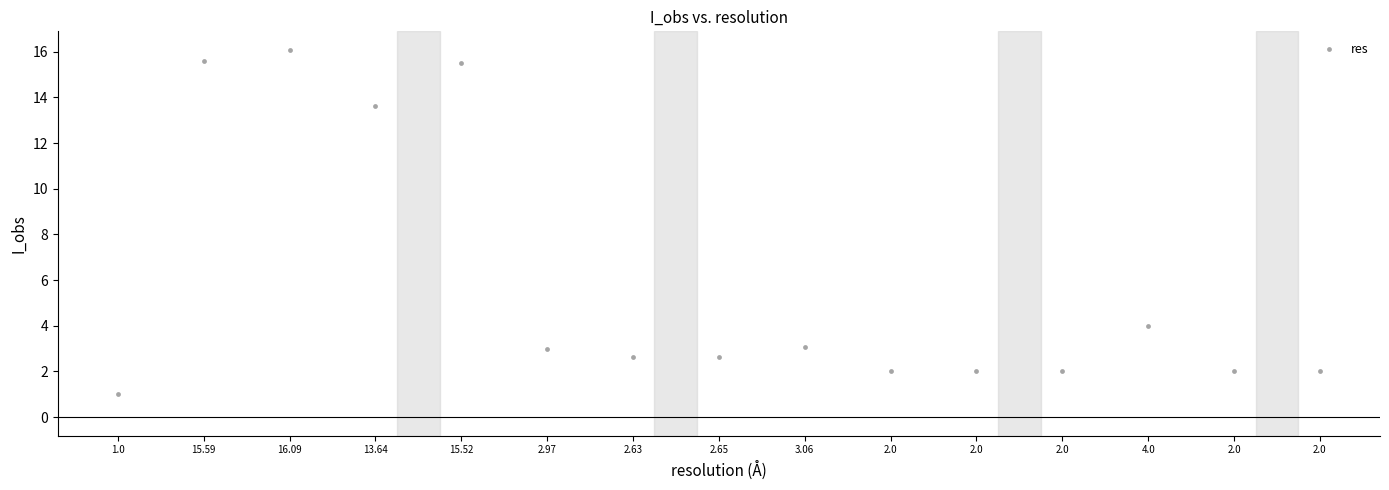

What is the range of Y values (max minus min)?

15.1